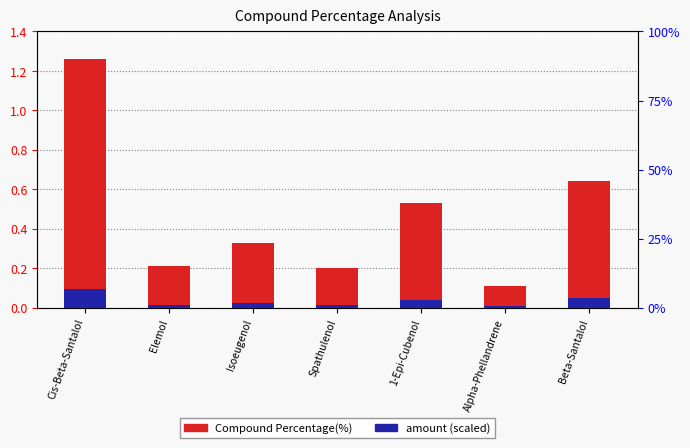

Which label corresponds to the smallest value in the chart?

Alpha-Phellandrene